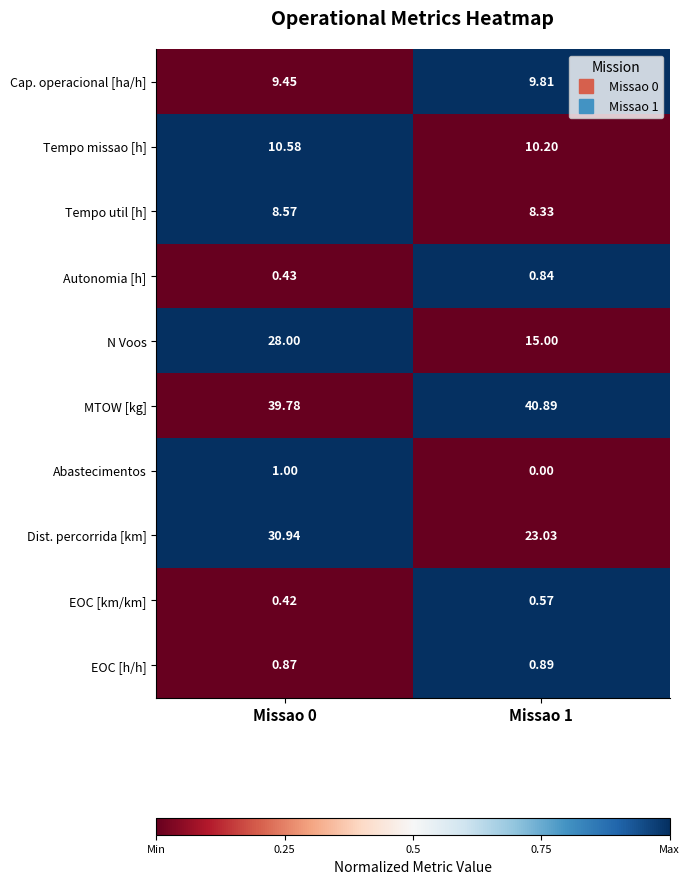

Rank the series by their maximum value, from lowest to highest.

EOC [km/km], Autonomia [h], EOC [h/h], Abastecimentos, Tempo util [h], Cap. operacional [ha/h], Tempo missao [h], N Voos, Dist. percorrida [km], MTOW [kg]